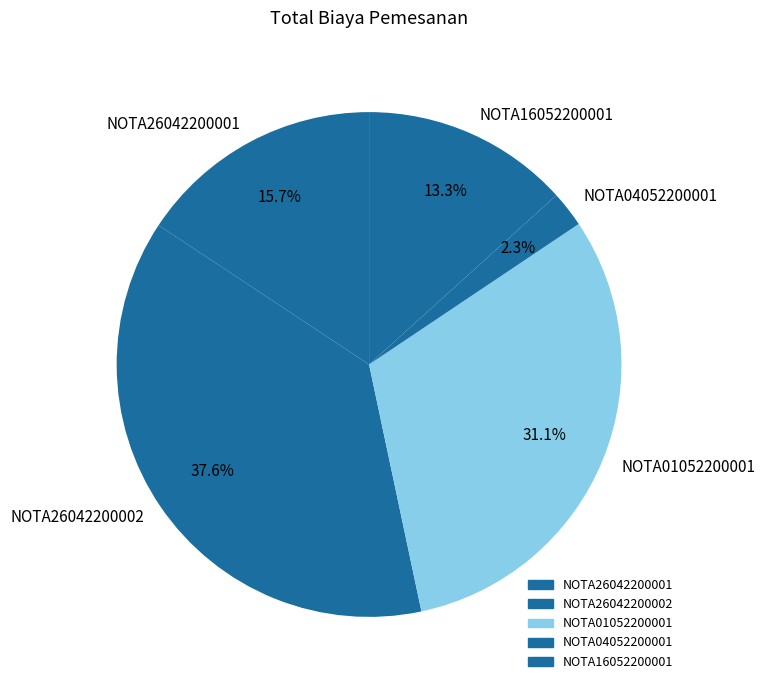

What percentage is NOT represented by NOTA26042200002?

62.4%